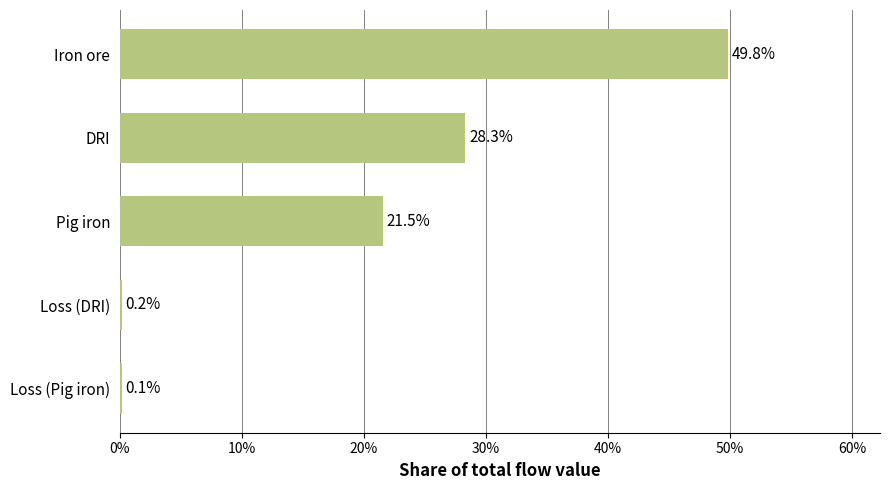

How many distinct data groups are displayed?

1